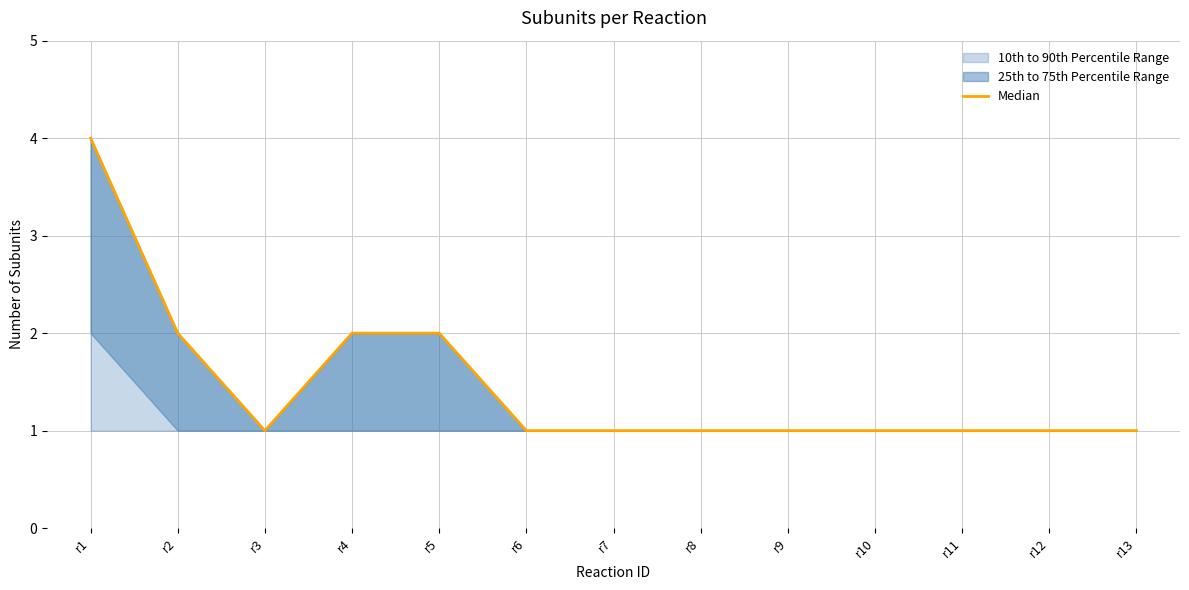

What is the smallest value displayed?

1